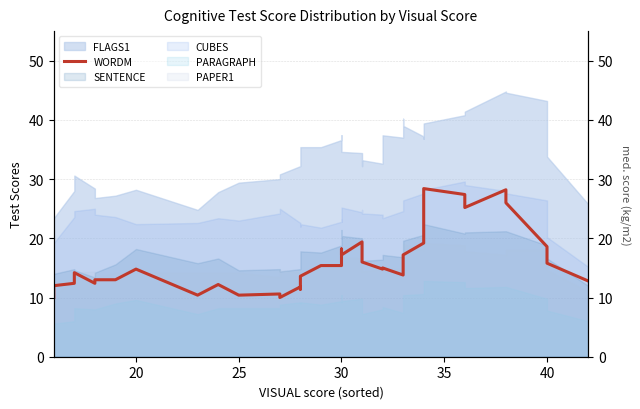

The chart shows a value of 28.2 at 35. True or false?

True